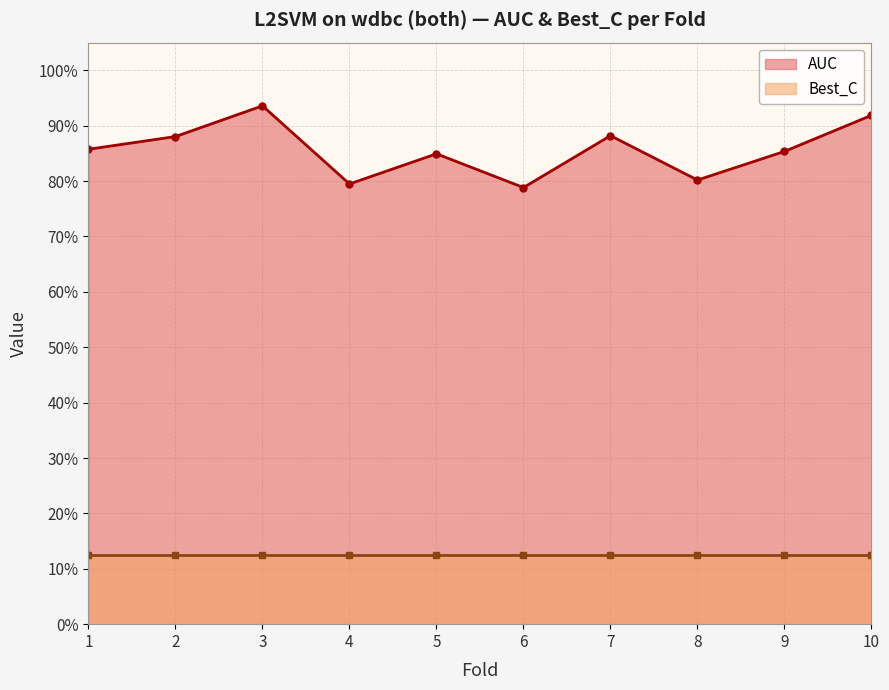

Rank the categories by value from highest to lowest.

3, 10, 7, 2, 1, 9, 5, 8, 4, 6